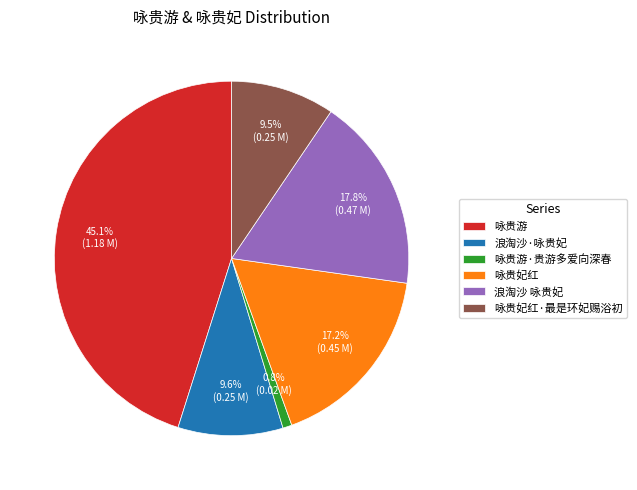

Does 咏贵妃红 represent more than half of the total?

No